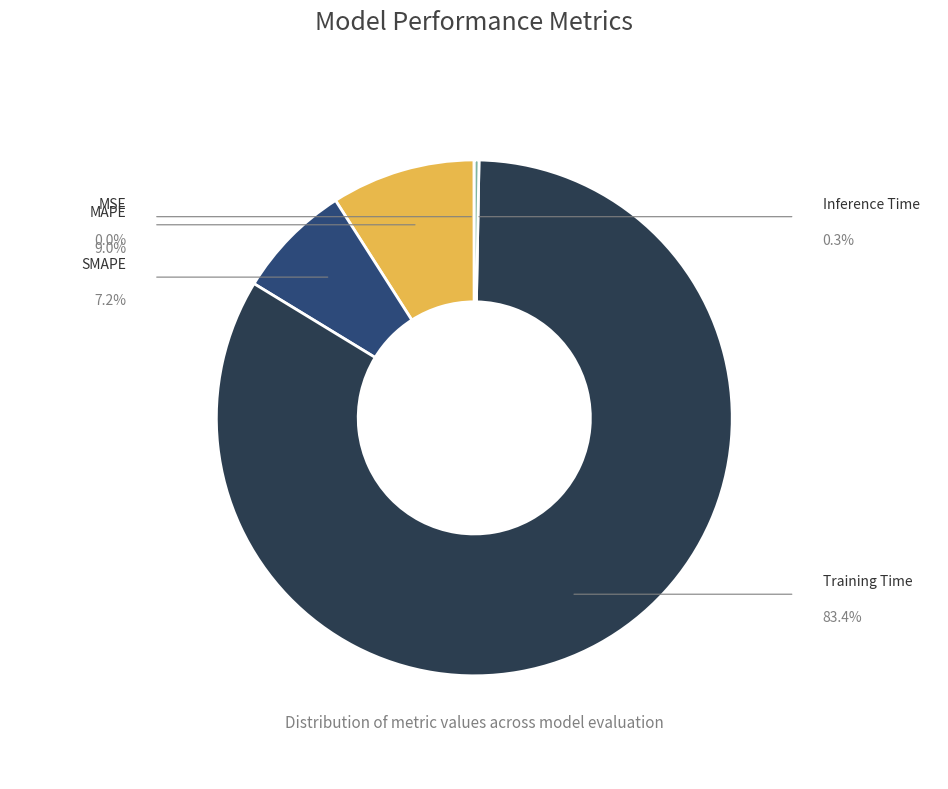

Which category has the smallest portion of the pie?

MSE